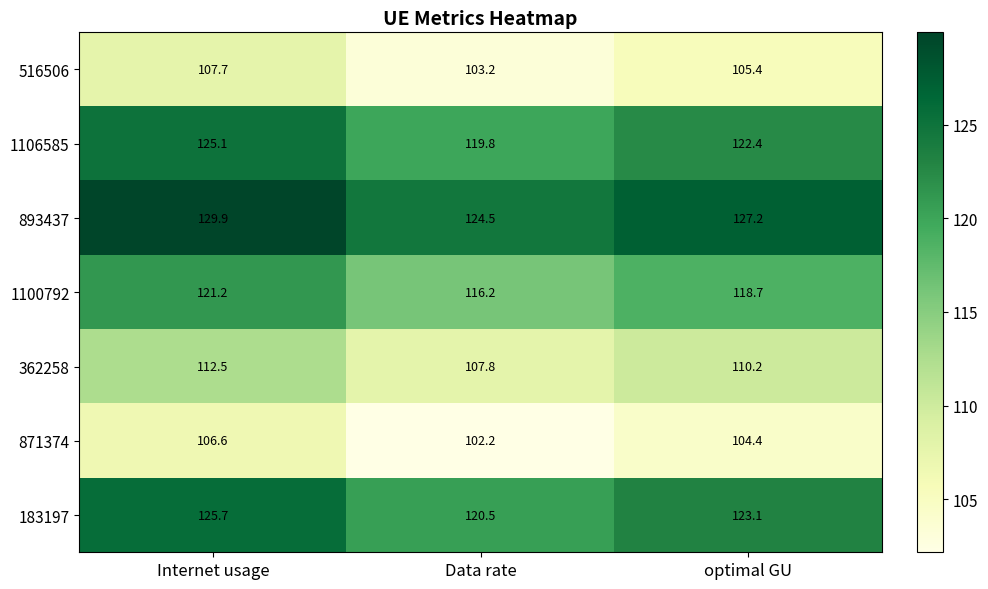

At how many categories does at least one series exceed 127?

2